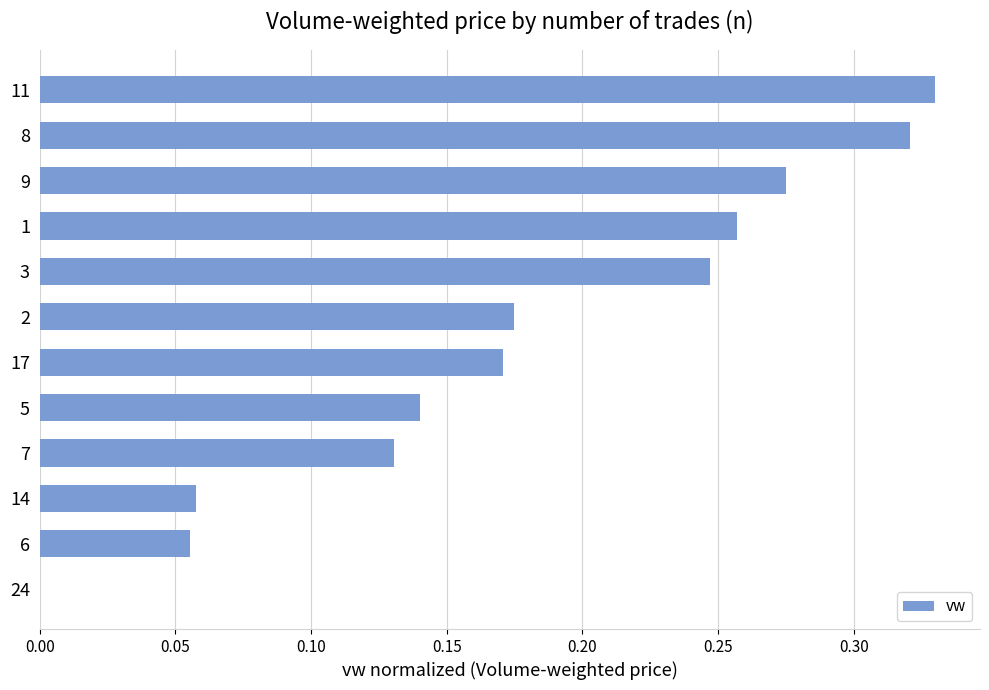

What is the sum of all values?

2.2